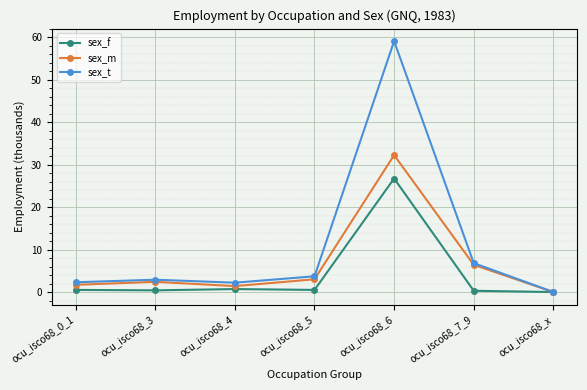

At which category is the sum across all series the highest?

ocu_isco68_6